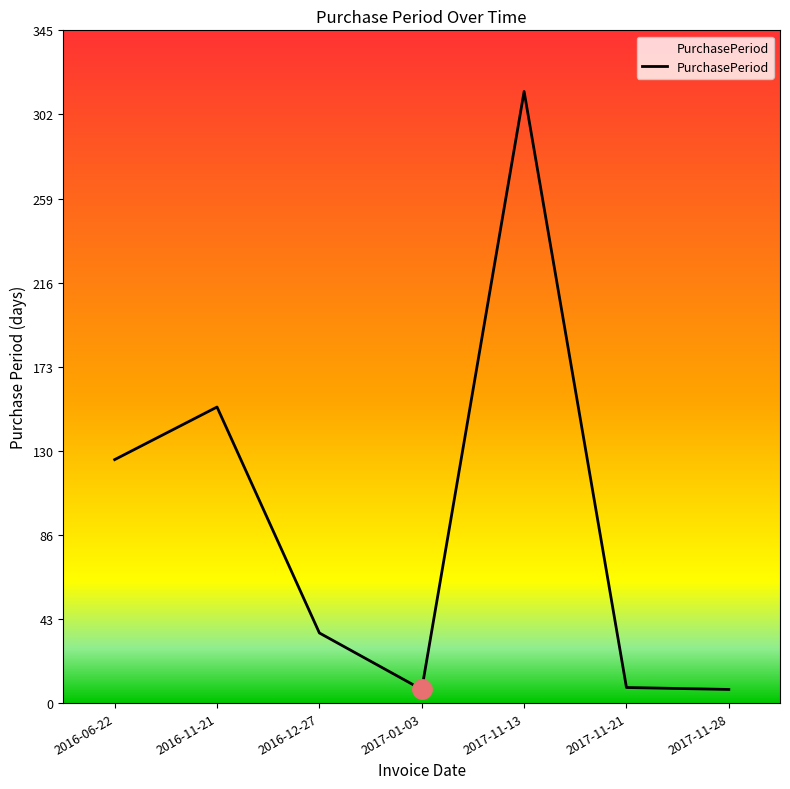

At which label does the data first exceed 36?

2016-06-22